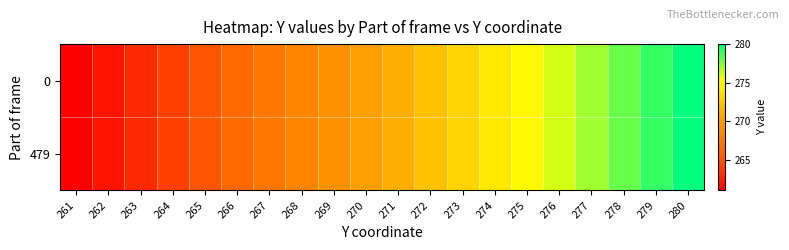

How many data points does each series have?

20